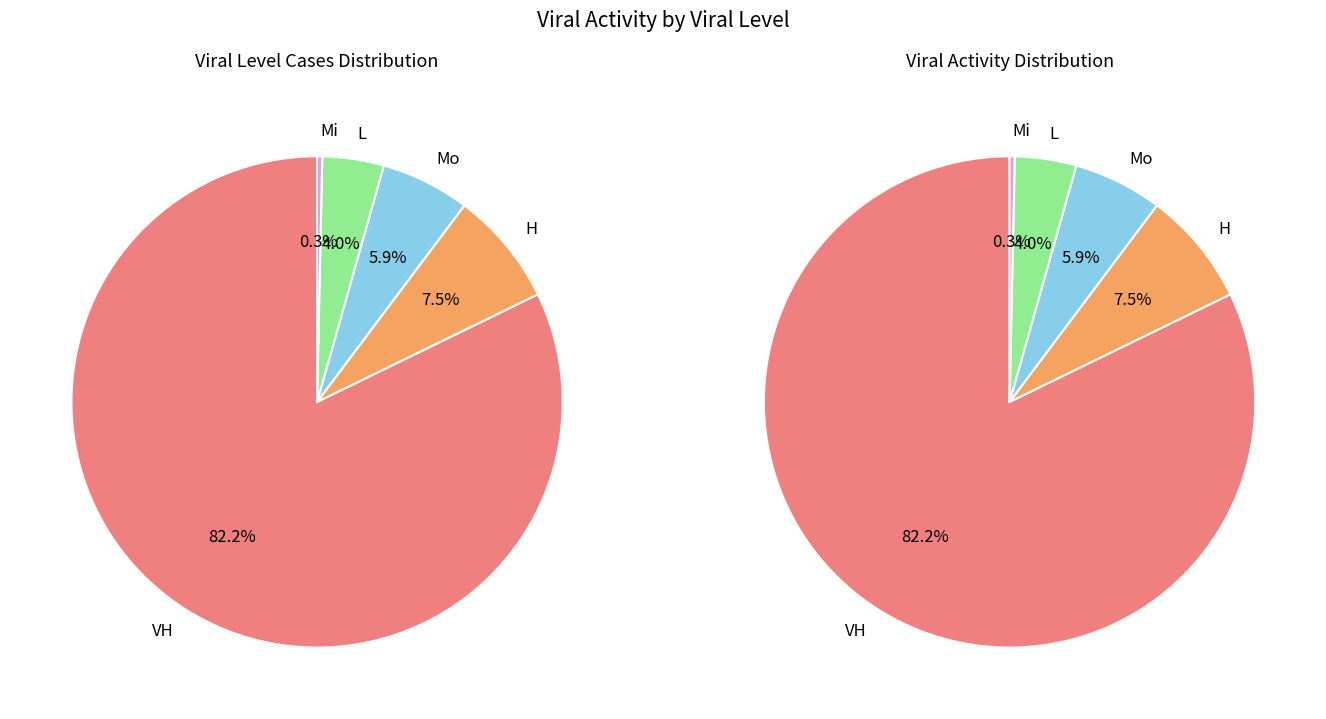

Which category has the smallest portion of the pie?

Mi